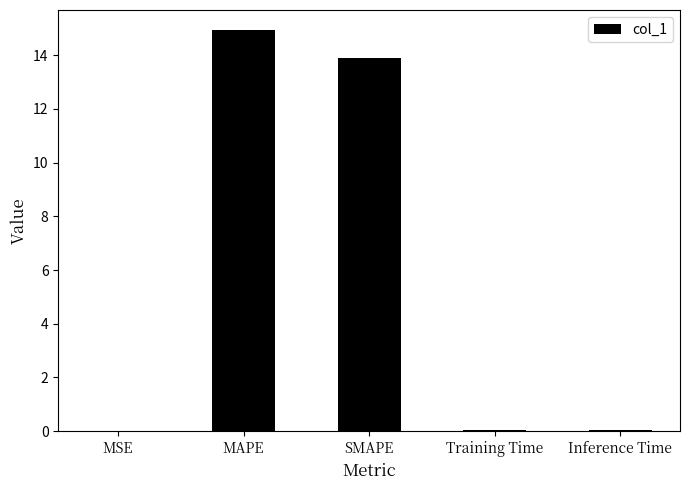

What is the sum of all values?

28.9